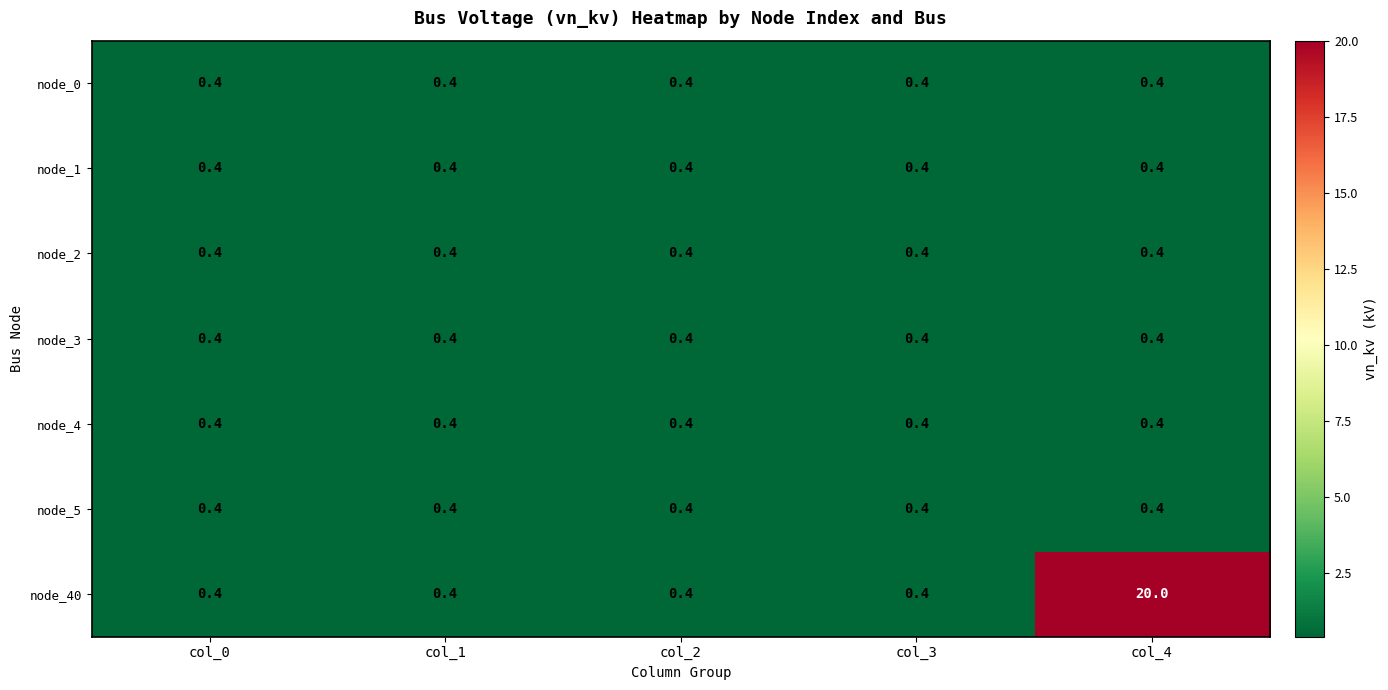

The node_0 series shows 0.1 at col_1. True or false?

False